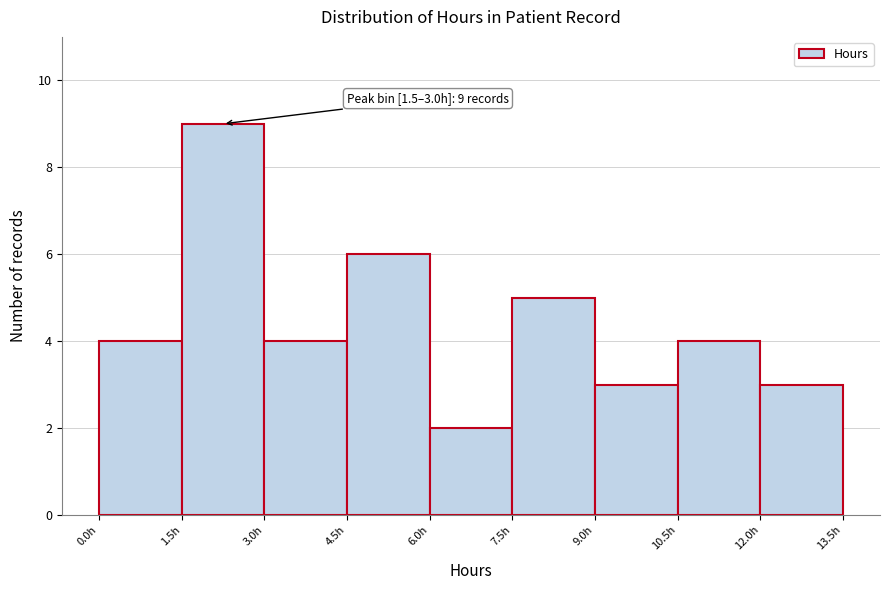

Which range on the x-axis has the tallest bar?

1.5 to 3.0